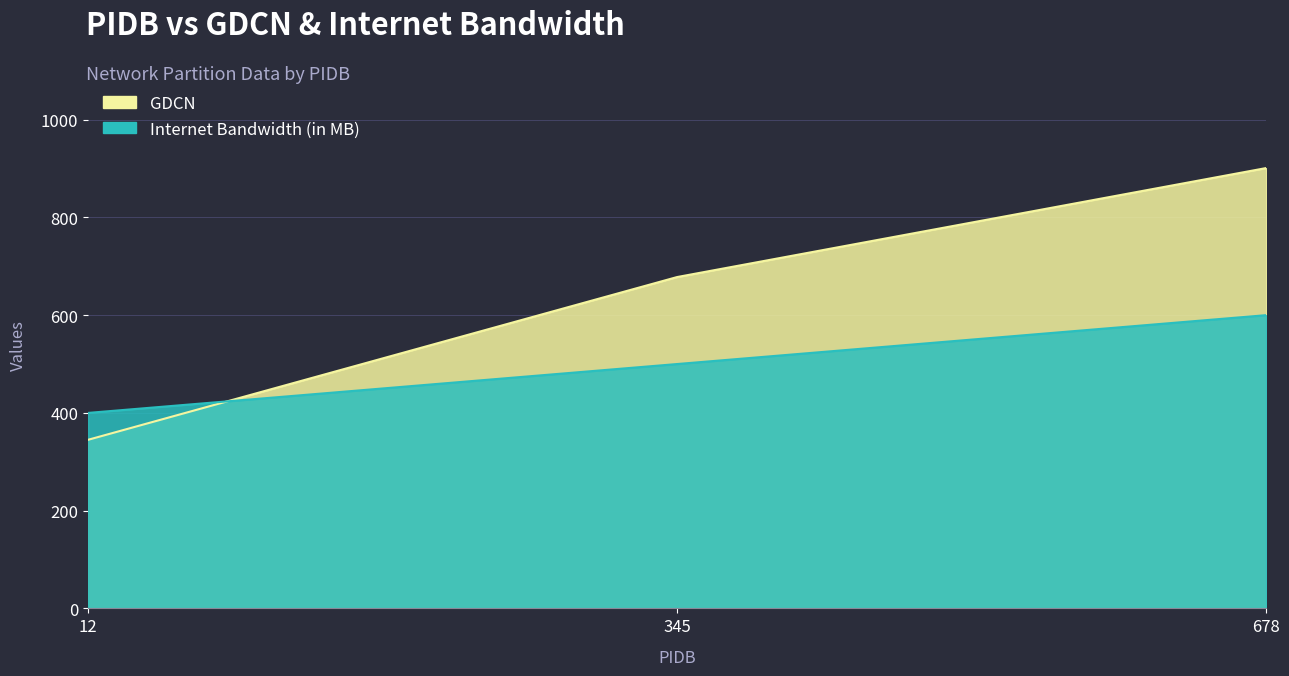

Where is GDCN nearest to the value 623?

345